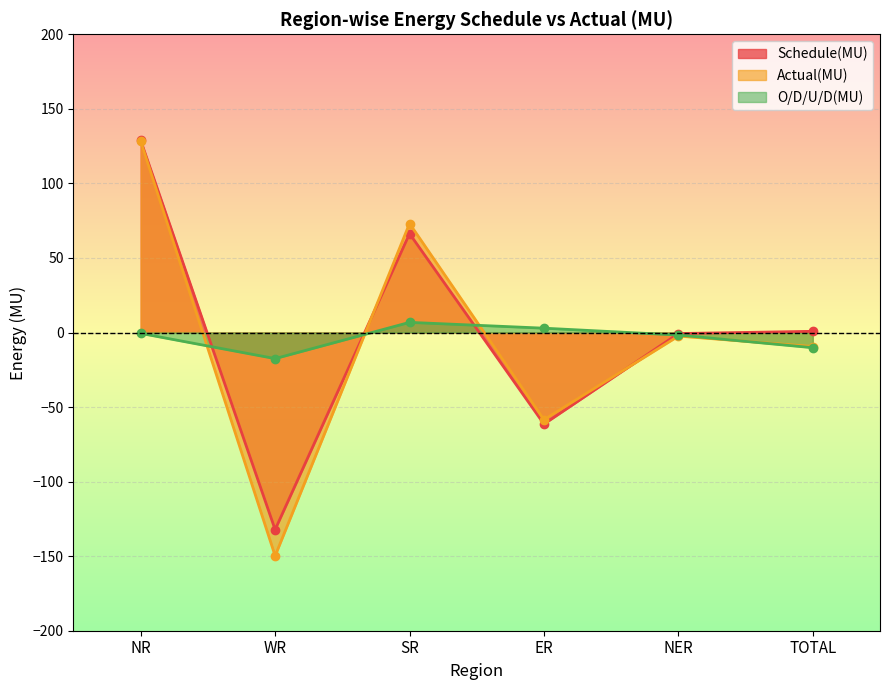

What is the spread (max minus min) of values at WR?

132.3